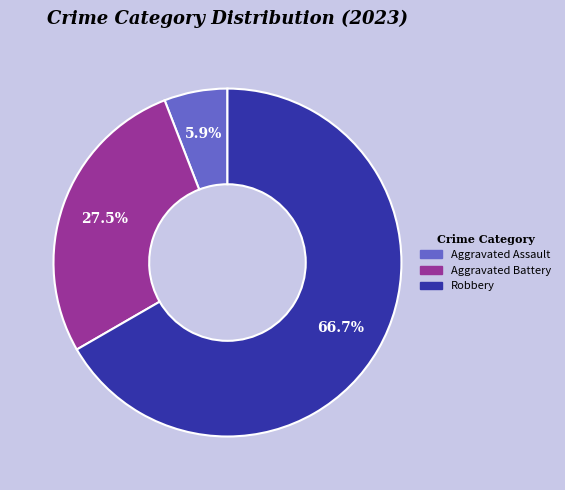

Is there any slice that represents more than half of the pie?

Yes